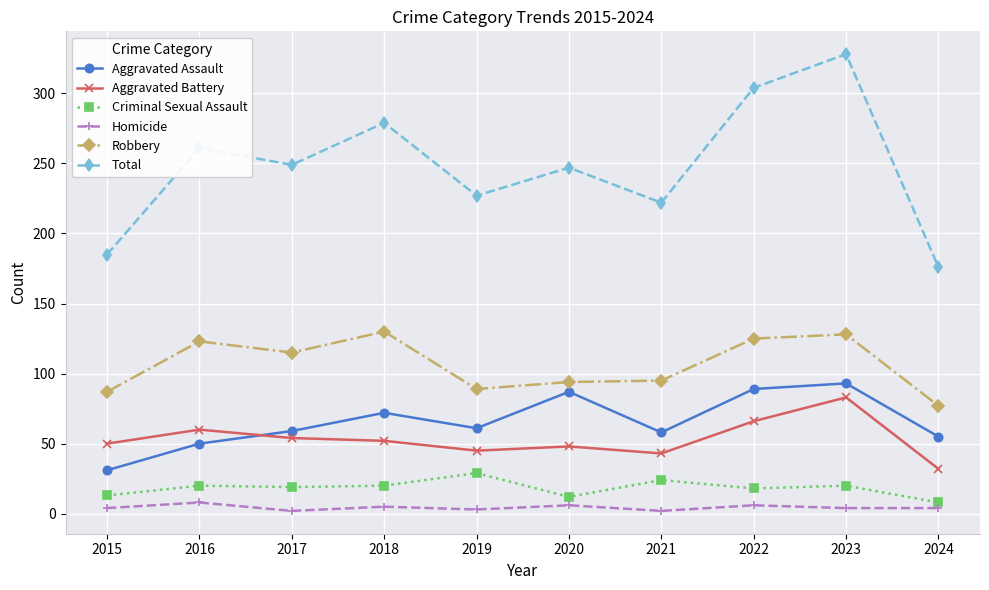

Where does the Aggravated Battery series first go above 52?

2016